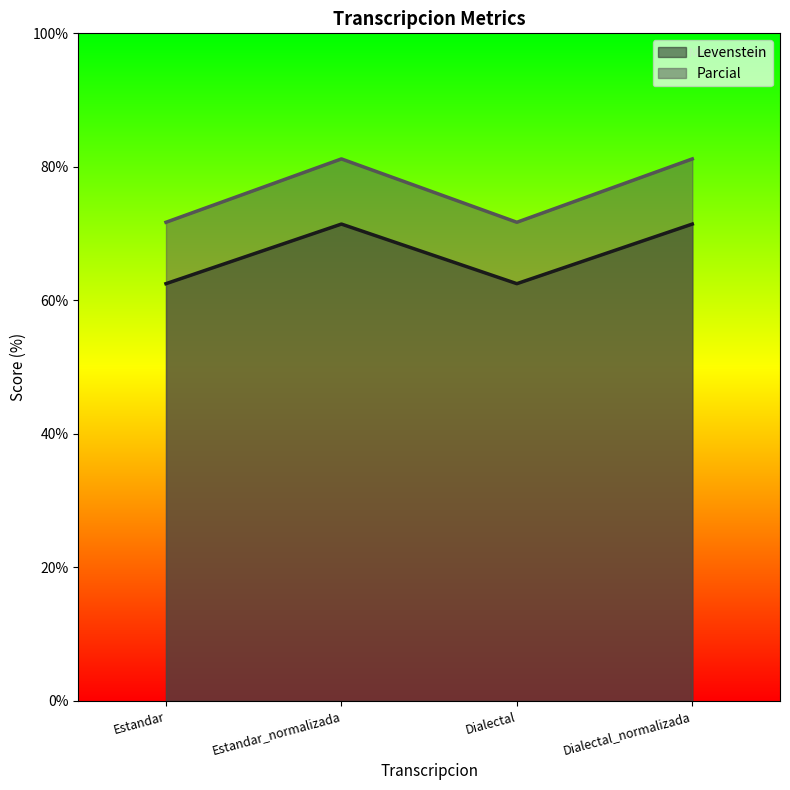

In Parcial, how many points are higher than both neighbors (excluding endpoints)?

1